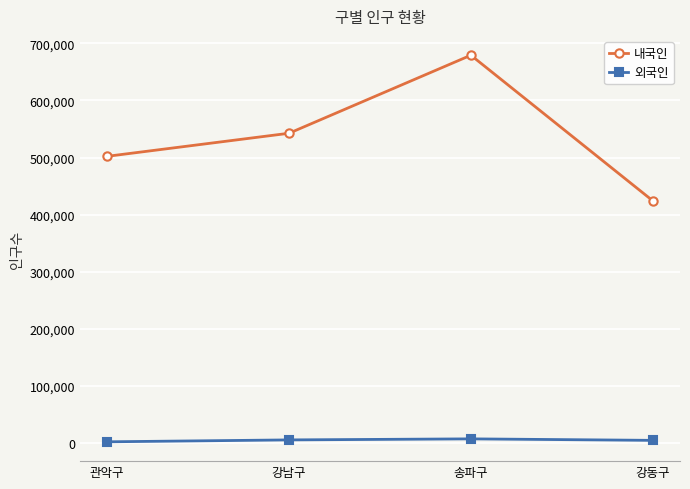

In 외국인, how many points are higher than both neighbors (excluding endpoints)?

1